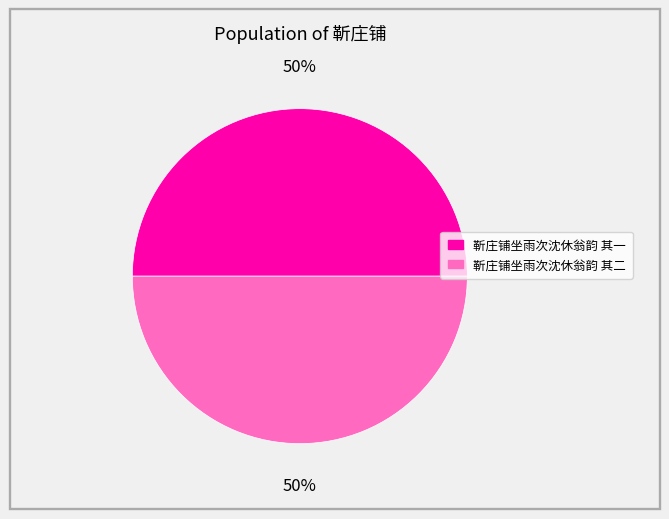

To the nearest percent, what percentage of the pie is 靳庄铺坐雨次沈休翁韵 其一?

50%